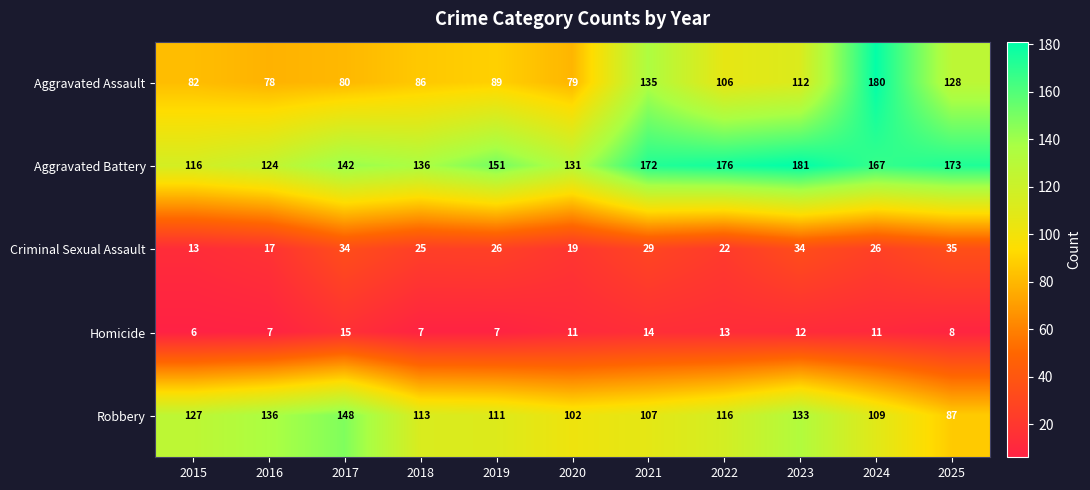

Where does the Homicide series first go above 11?

2017